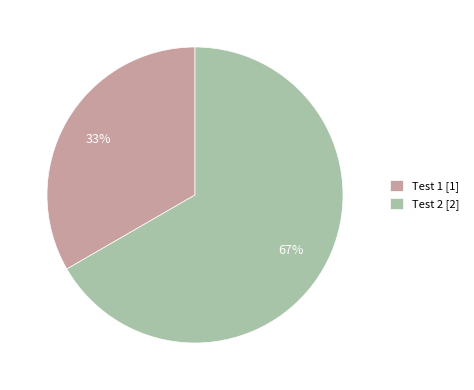

To the nearest percent, what is the combined percentage of Test 1 [1] and Test 2 [2]?

100%